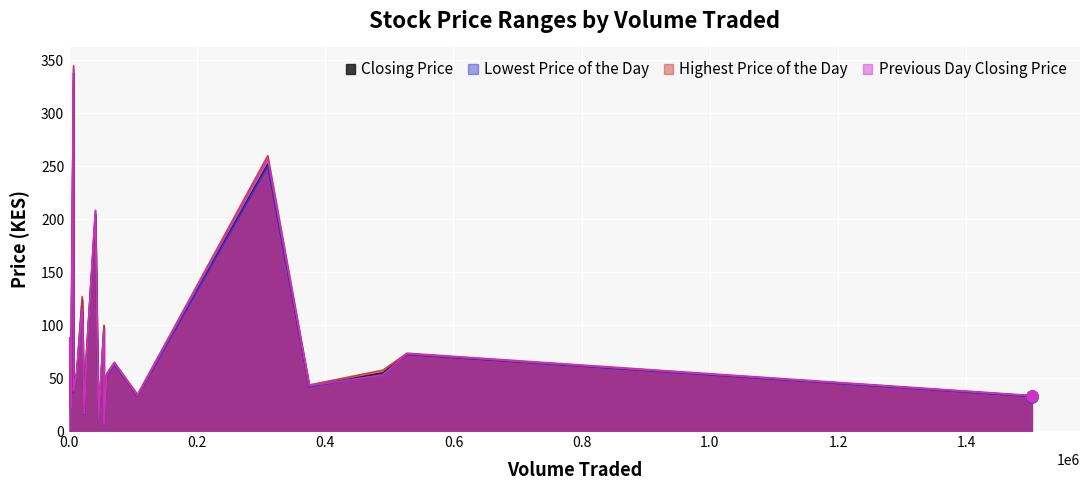

What is the value of the Highest Price of the Day point at the 5th from the left?

100.0